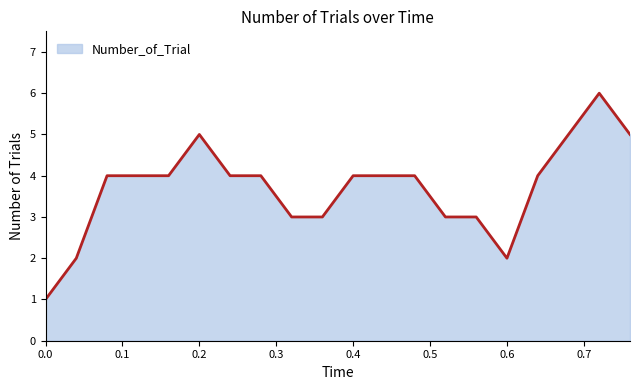

What is the greatest value displayed?

6